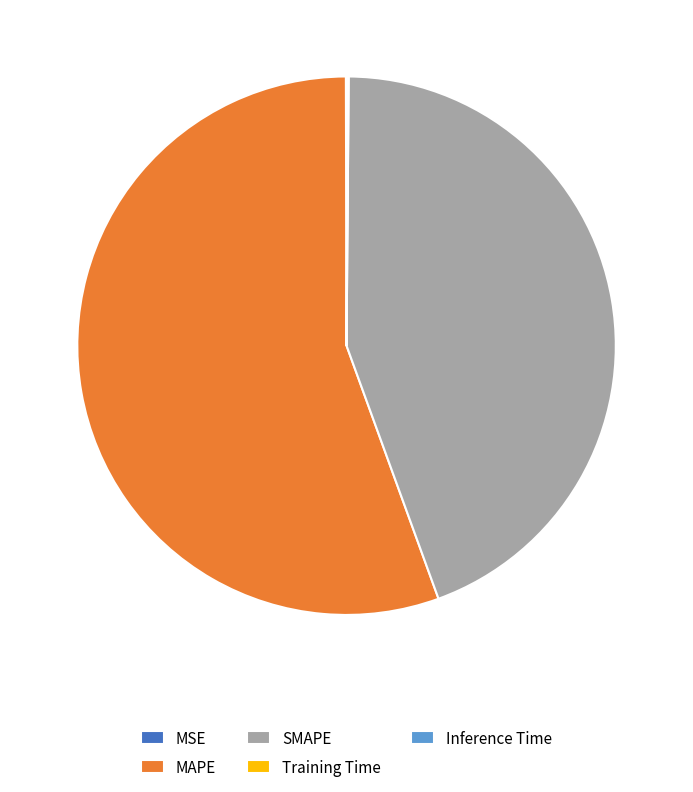

What is the largest slice in the pie chart?

MAPE